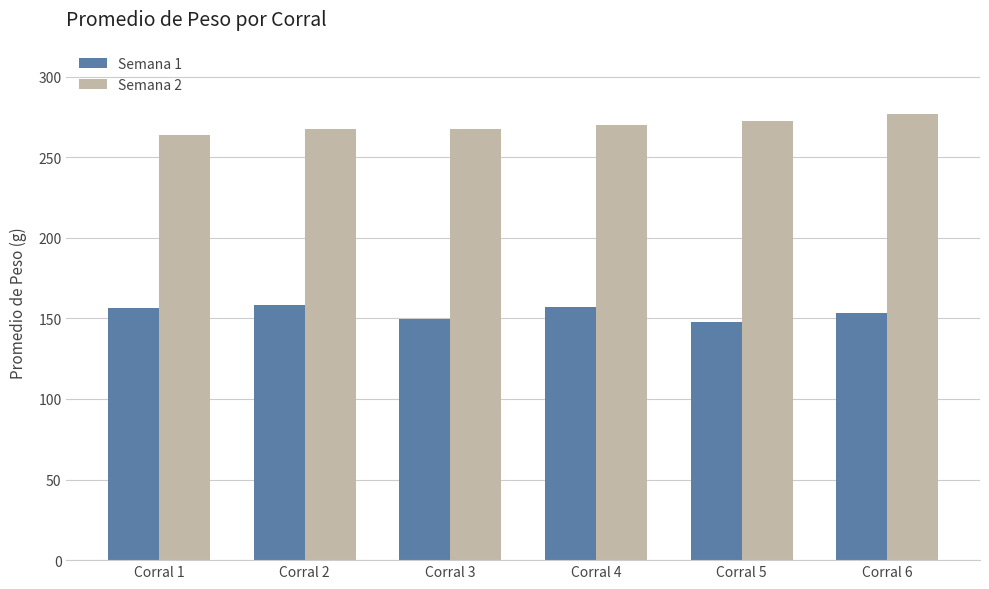

The value of Semana 2 at Corral 4 is 270.2. True or false?

True